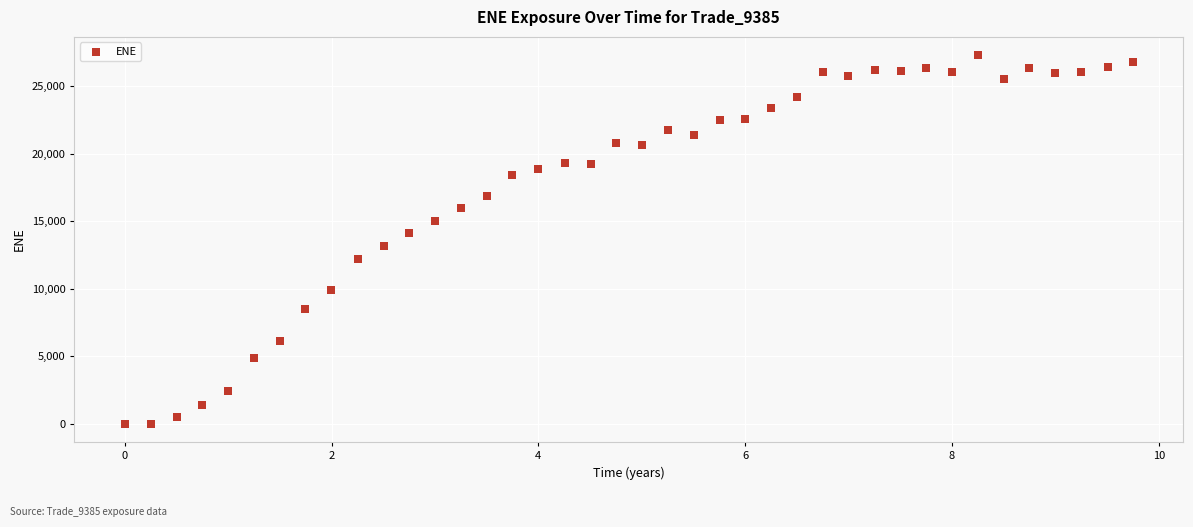

What is the range of Y values (max minus min)?

27279.2